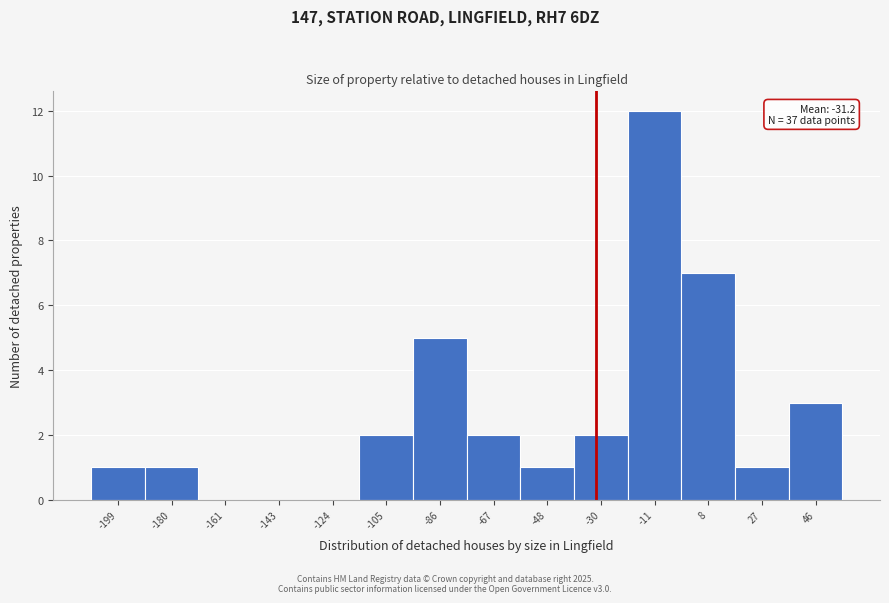

Reading right to left, list all the values displayed in this chart.

46=3	27=1	8=7	-11=12	-30=2	-48=1	-67=2	-86=5	-105=2	-124=0	-143=0	-161=0	-180=1	-199=1